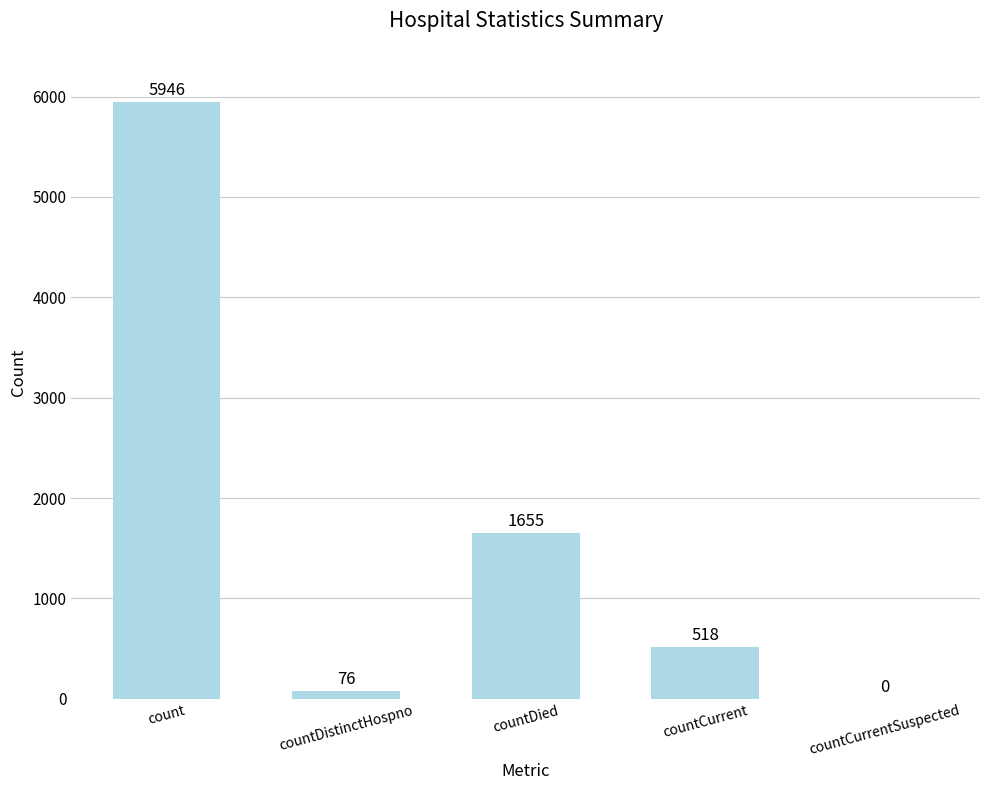

Reading left to right, extract all data points from this chart.

count=5946	countDistinctHospno=76	countDied=1655	countCurrent=518	countCurrentSuspected=0